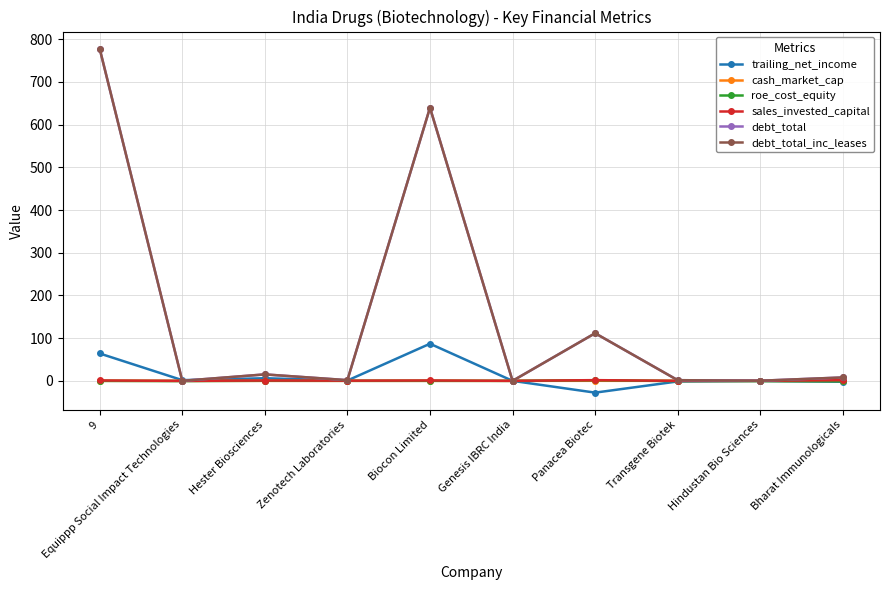

Does the chart have visible grid lines?

Yes